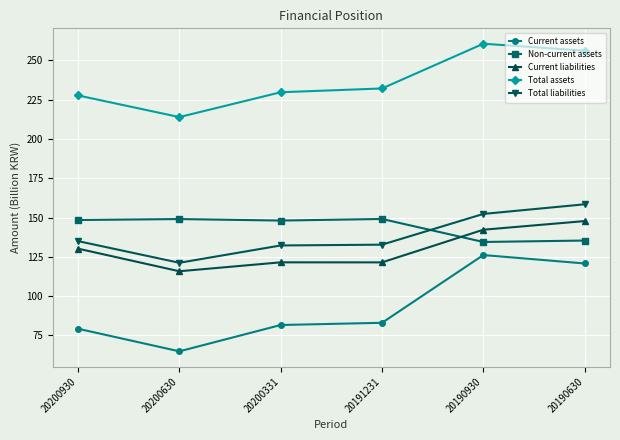

True or false: Current assets and Total liabilities intersect in this chart.

False